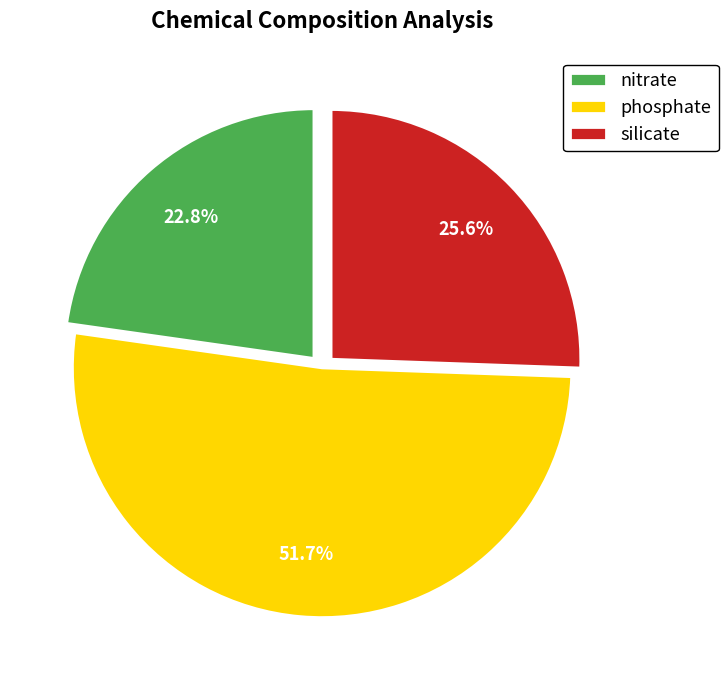

Approximately how many times larger is the value at silicate compared to nitrate?

1.1